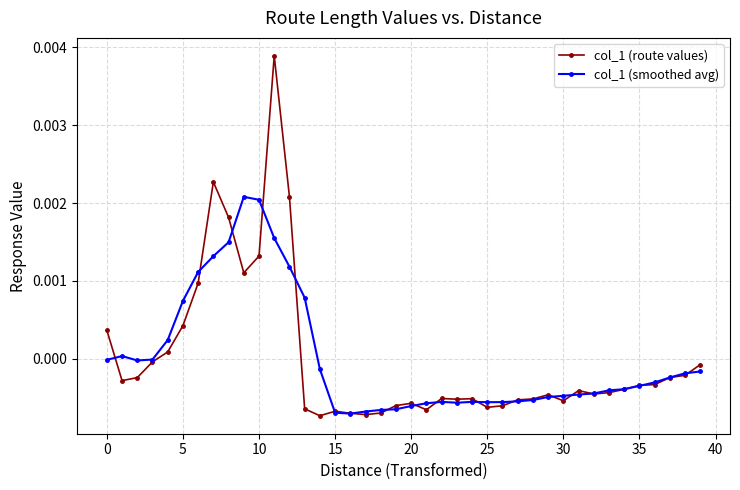

True or false: col_1 (route values) has more than 2 points higher than both neighbors.

True